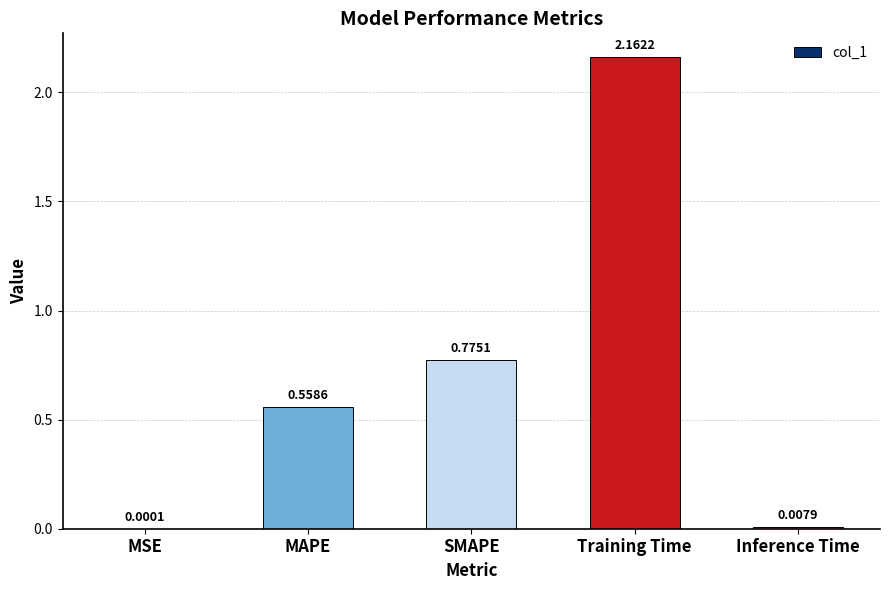

Which has a higher value, SMAPE or MSE?

SMAPE